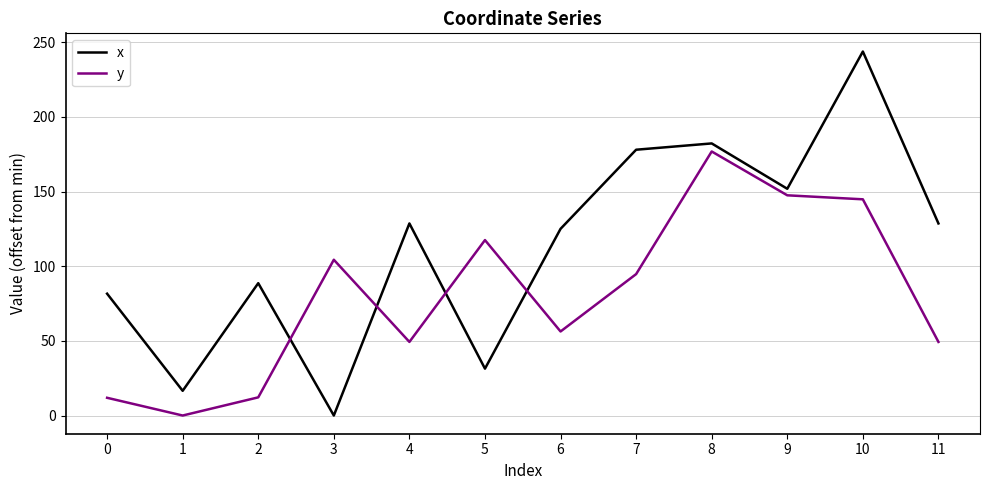

What is the average value of the x series?

113.0